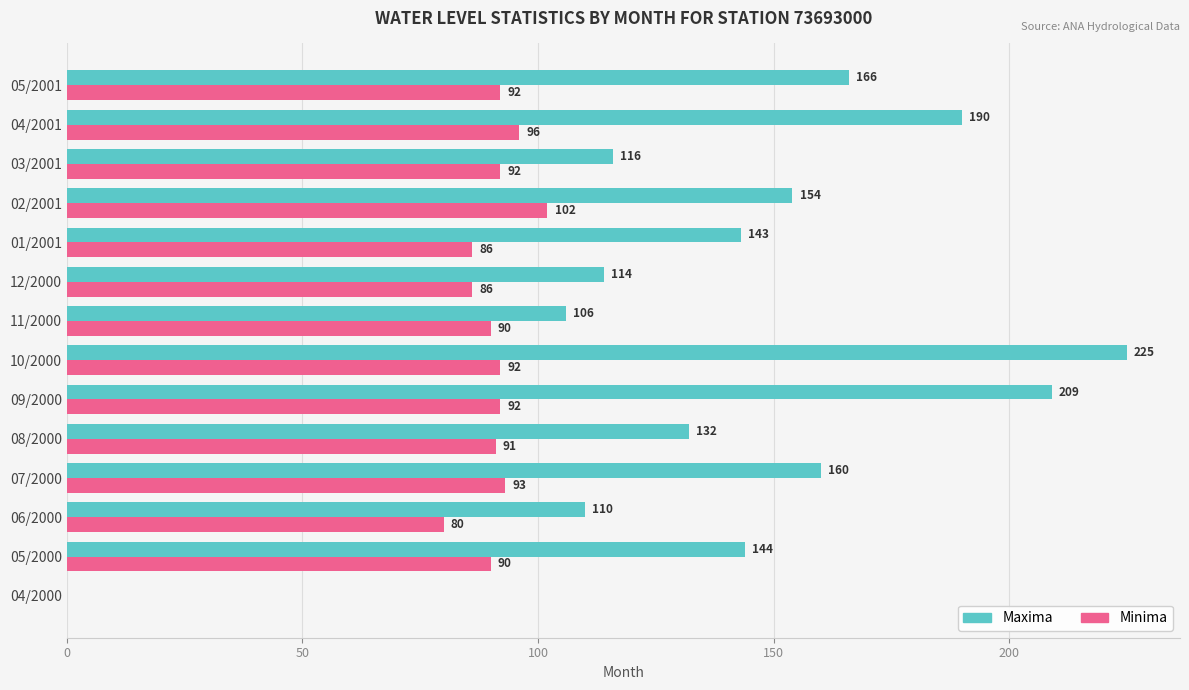

What is the maximum value for Minima?

102